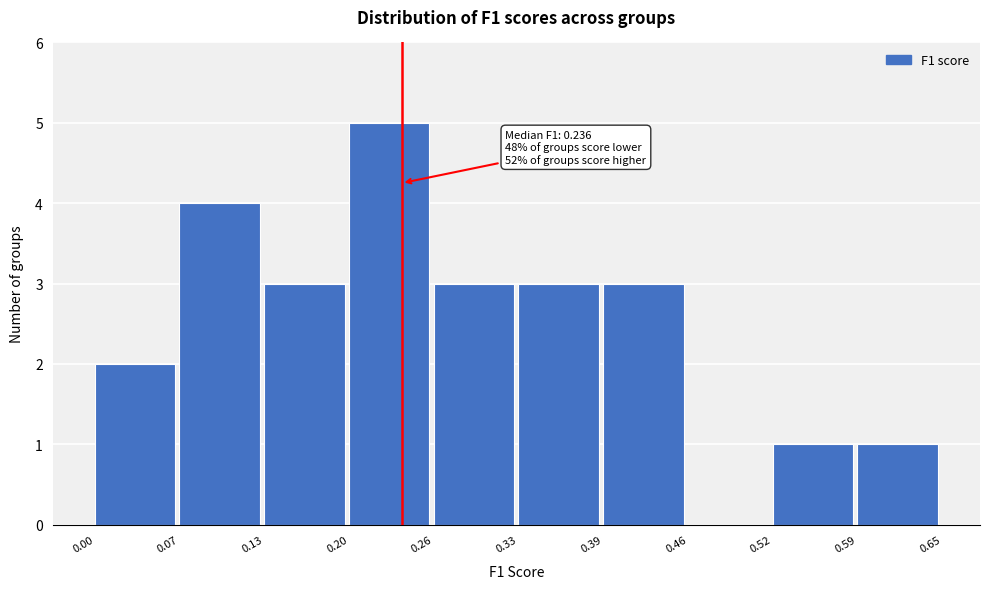

Over which range of the x-axis is the bar tallest?

0.20 to 0.26